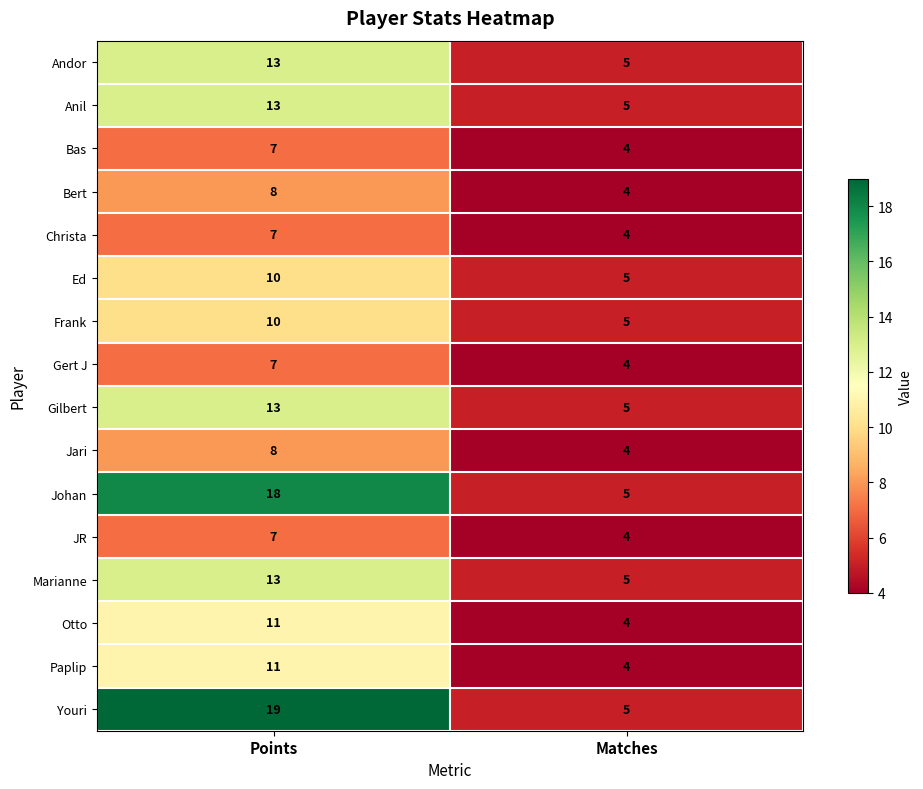

Which series changed the most between Points and Matches?

Youri